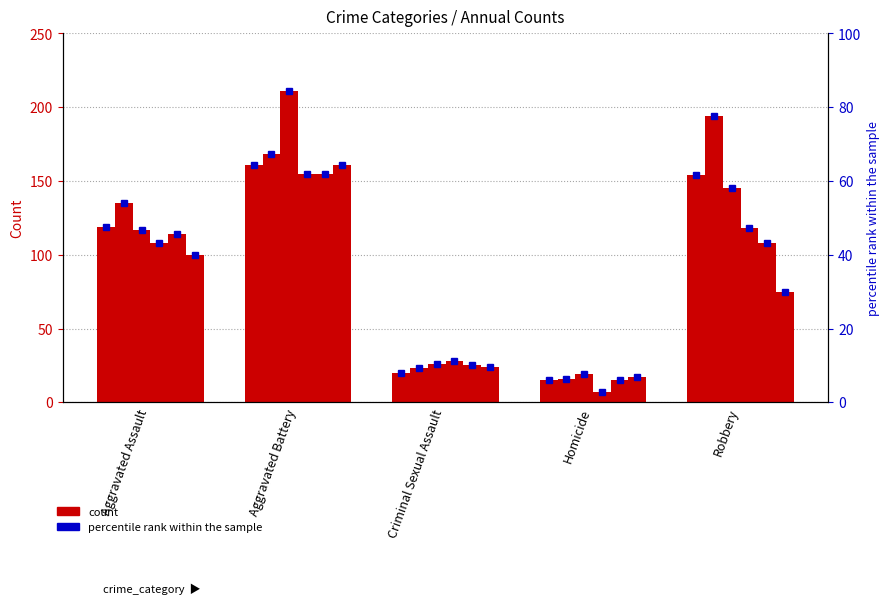

The 2015 series shows 119 at Aggravated Assault. True or false?

True